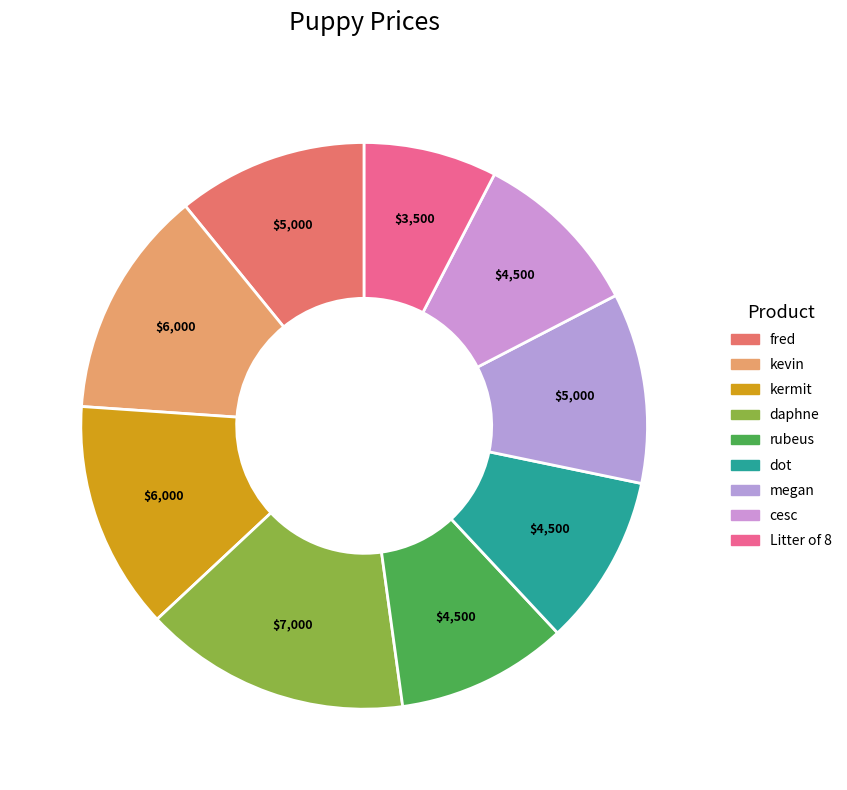

Rank the categories by value from highest to lowest.

daphne, kevin, kermit, fred, megan, rubeus, dot, cesc, Litter of 8